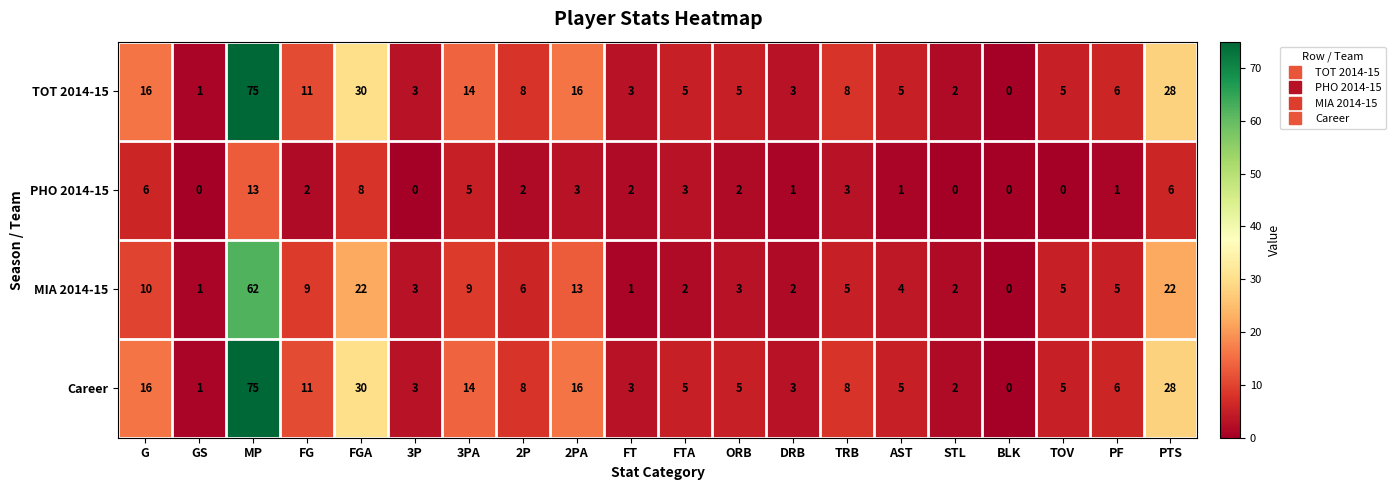

What is the maximum value shown in the chart?

75